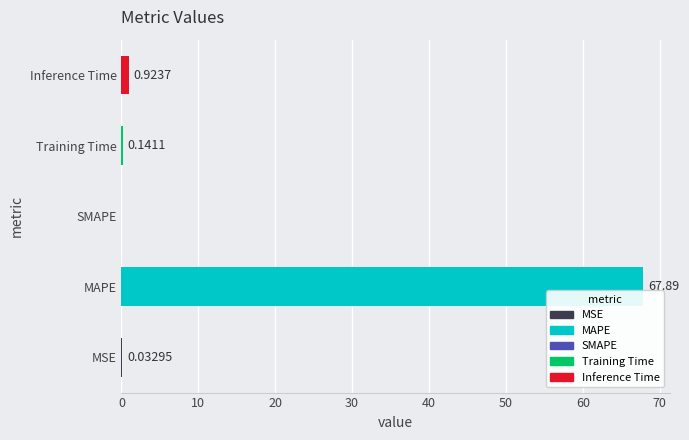

Which has a higher value, Inference Time or Training Time?

Inference Time